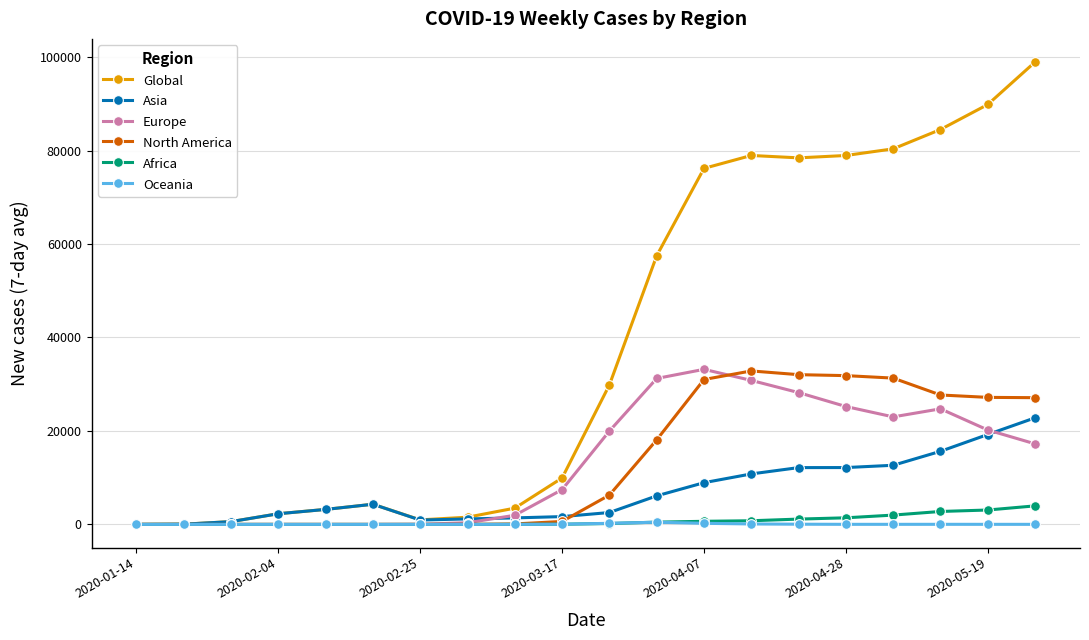

What is the greatest value displayed?

98946.6